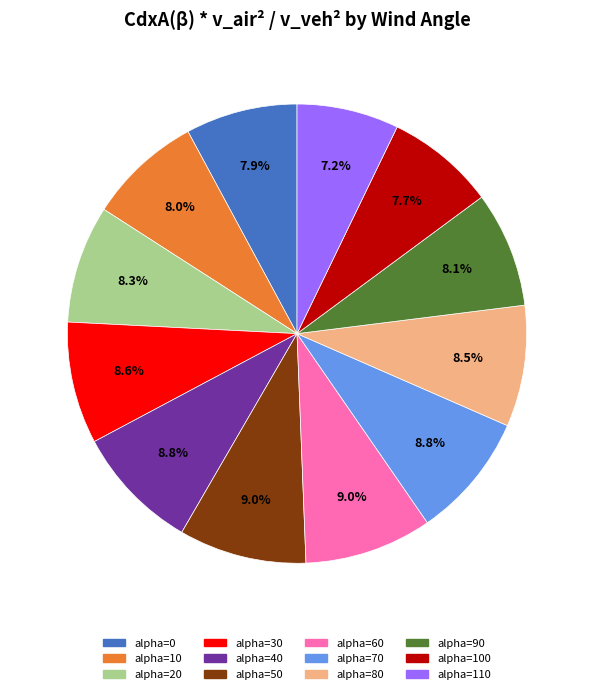

Which slice is the smallest?

alpha=110